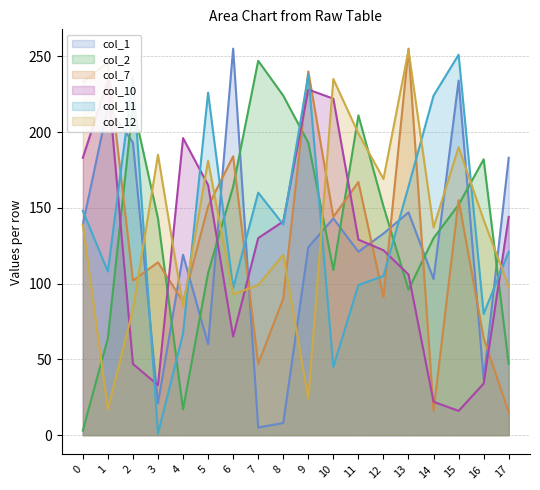

What is the difference between the maximum and minimum values in the col_2 series?

244